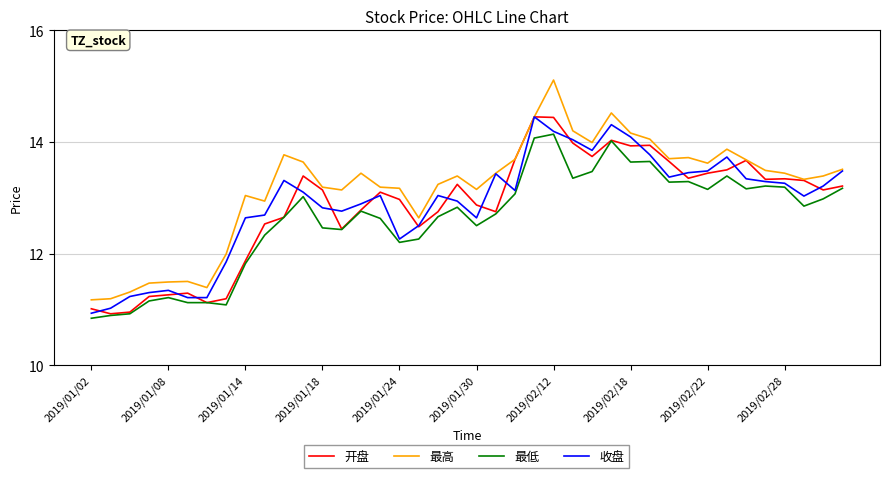

True or false: 最低 and 最高 intersect in this chart.

False